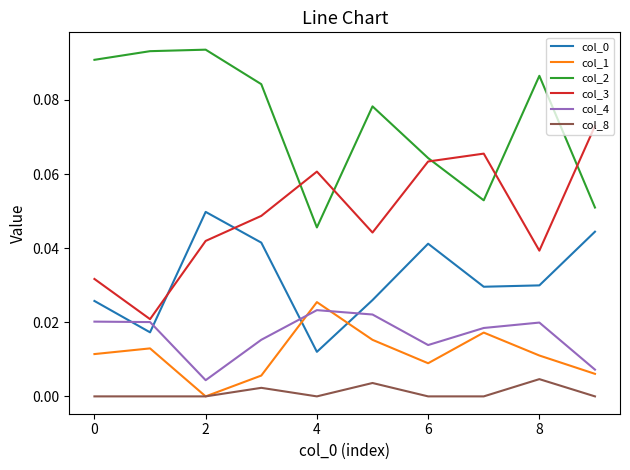

True or false: col_2 and col_1 intersect in this chart.

False